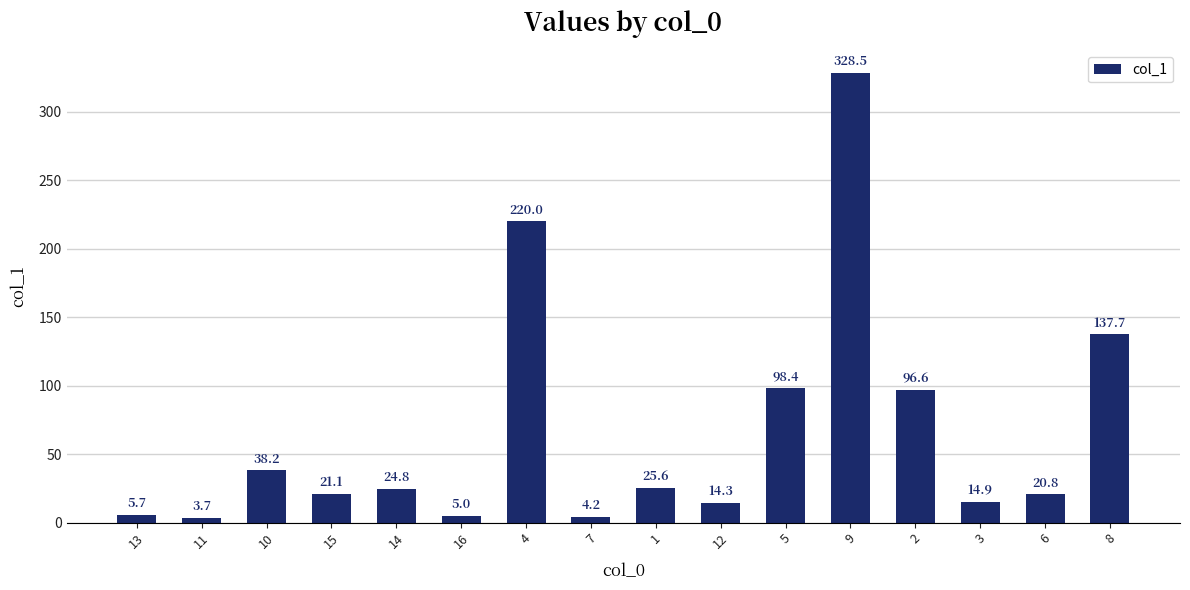

What is the difference between the maximum and minimum values?

324.8